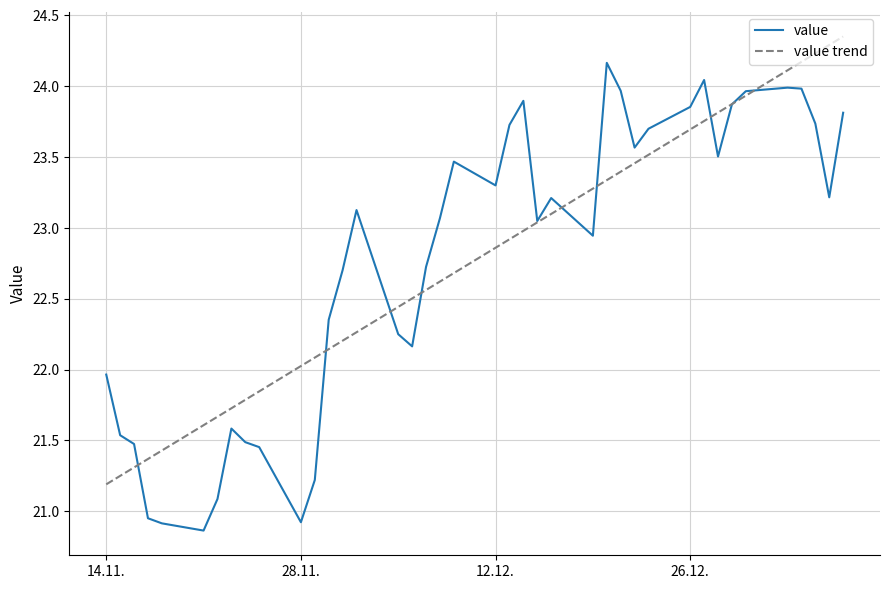

List the series in order of their peak value, highest first.

value trend, value